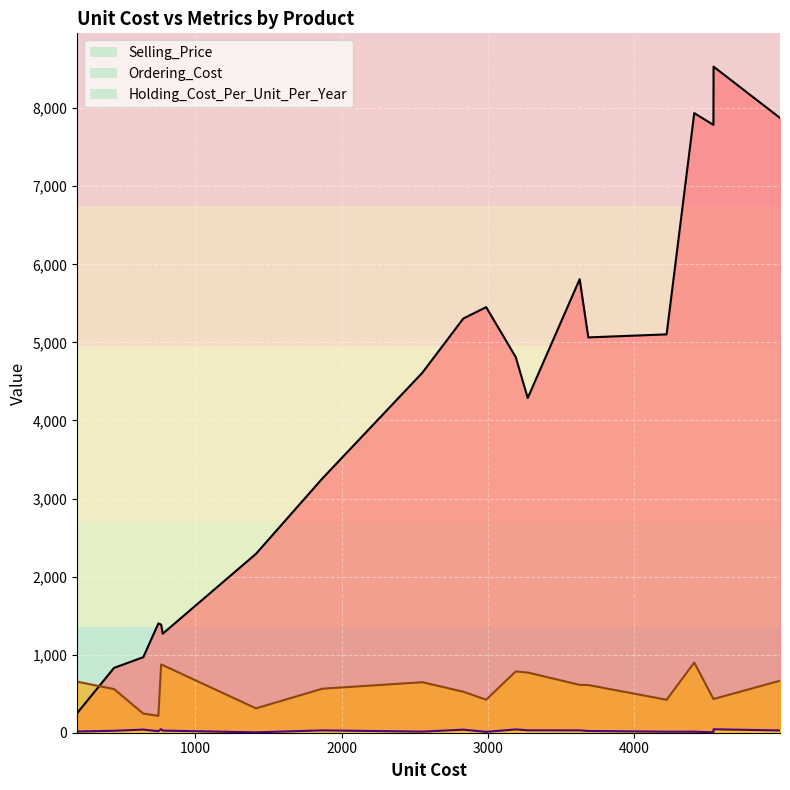

Reading left to right, transcribe all the data shown in this chart.

Selling_Price: 645=967.6	778=1268.9	1415=2291.3	4542=8531.9	748=1400.2	445=830.4	4221=5102.4	4410=7936.4	2552=4611.3	1869=3257.1	767=1384.4	2832=5306.0	4996=7875.0	3627=5809.1	193=250.9	3190=4811.5	4541=7786.4	2988=5451.1	3686=5063.7	3272=4287.2
Ordering_Cost: 645=245.0	778=866.0	1415=312.0	4542=432.0	748=216.0	445=559.0	4221=422.0	4410=899.0	2552=647.0	1869=564.0	767=874.0	2832=525.0	4996=666.0	3627=613.0	193=654.0	3190=785.0	4541=432.0	2988=423.0	3686=611.0	3272=771.0
Holding_Cost_Per_Unit_Per_Year: 645=40.0	778=27.0	1415=5.0	4542=44.0	748=19.0	445=25.0	4221=13.0	4410=13.0	2552=14.0	1869=30.0	767=45.0	2832=39.0	4996=29.0	3627=30.0	193=15.0	3190=42.0	4541=6.0	2988=11.0	3686=22.0	3272=31.0